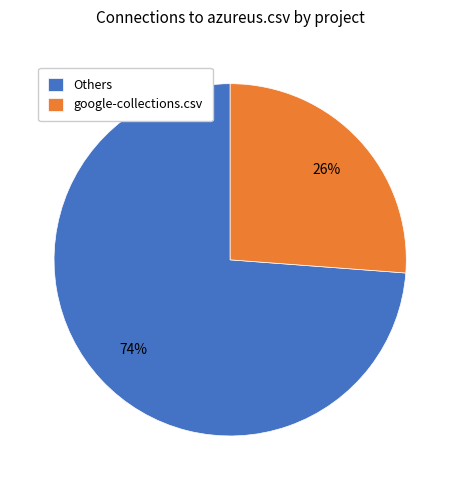

Is the sum of google-collections.csv and Others greater than half?

Yes